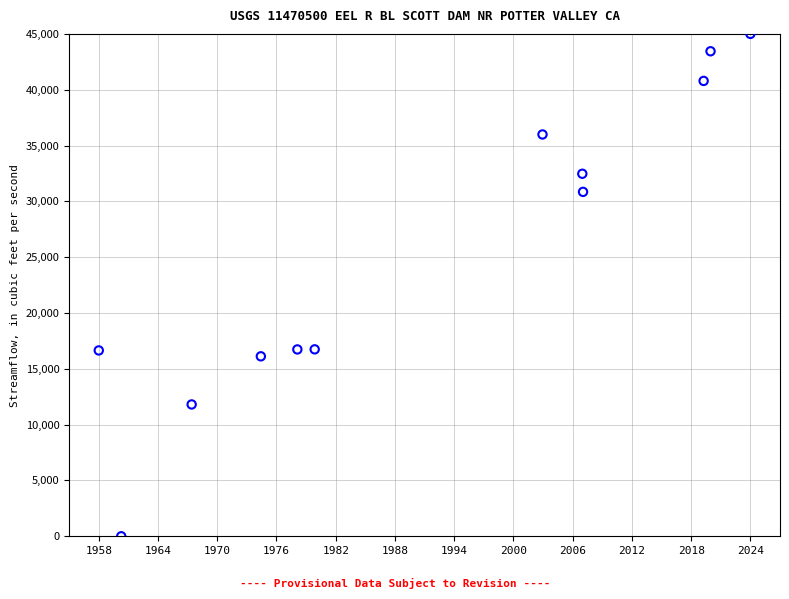

What is the range of X values (max minus min)?

66.0